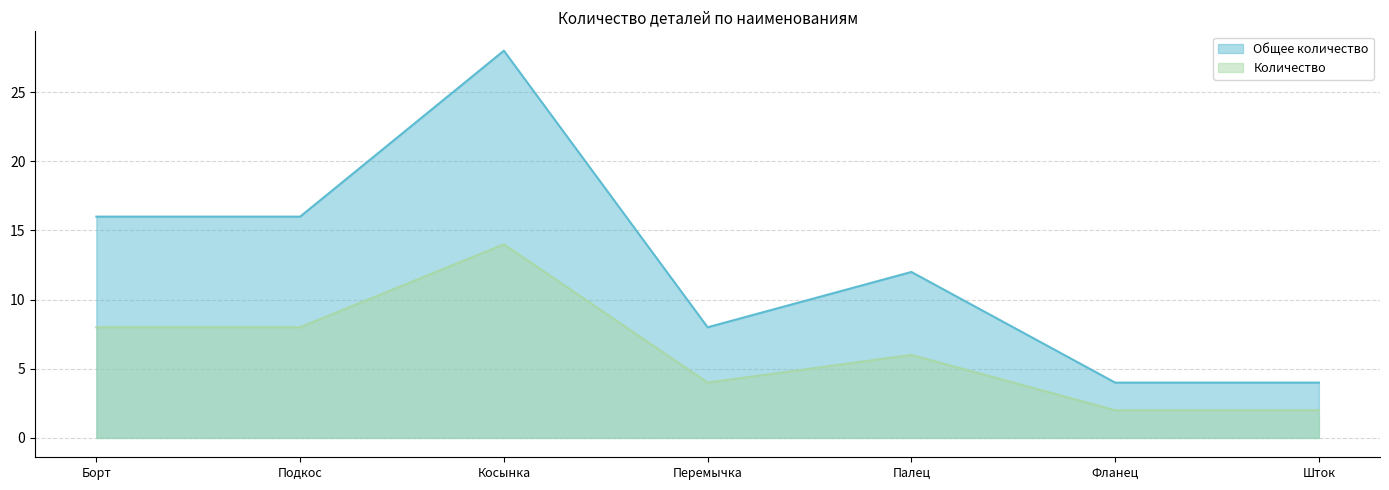

True or false: Количество has a value of 10 at Палец.

False